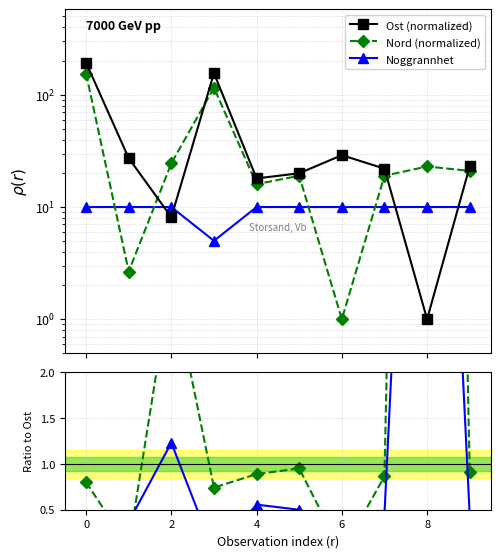

How many data points in Ost (normalized) are less than 23?

5